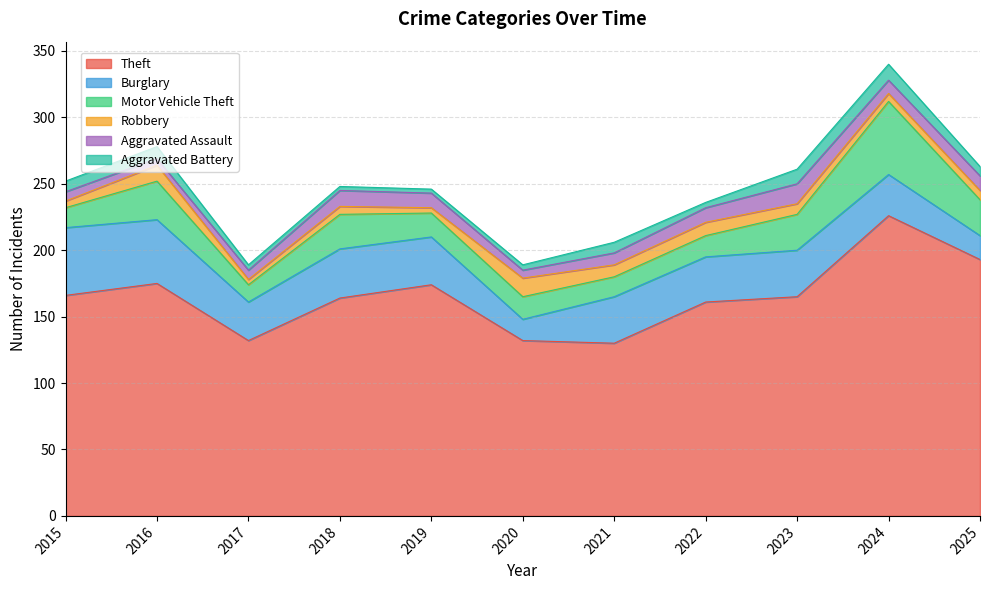

Rank the categories by Aggravated Assault value from highest to lowest.

2023, 2018, 2019, 2022, 2025, 2024, 2021, 2015, 2017, 2020, 2016